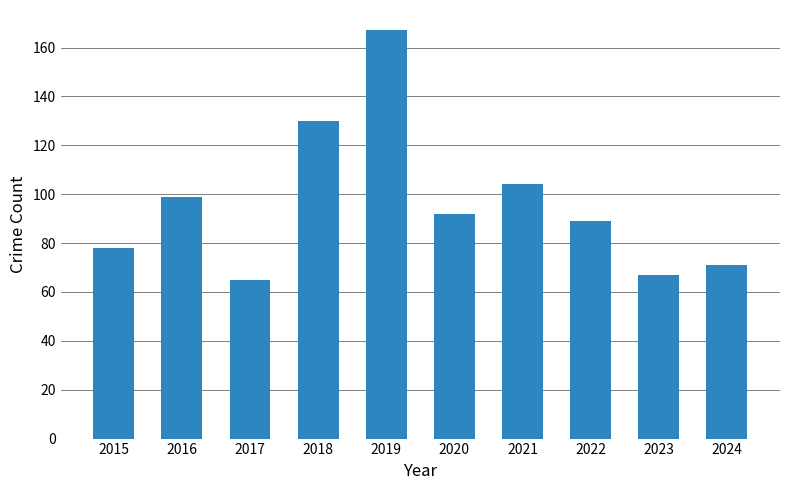

What is the sum of the values at 2015 and 2022?

167